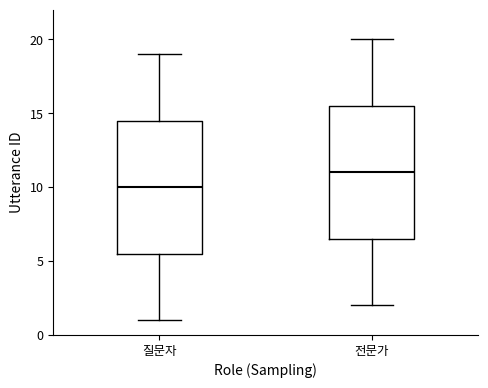

Which box's median line is the lowest?

질문자